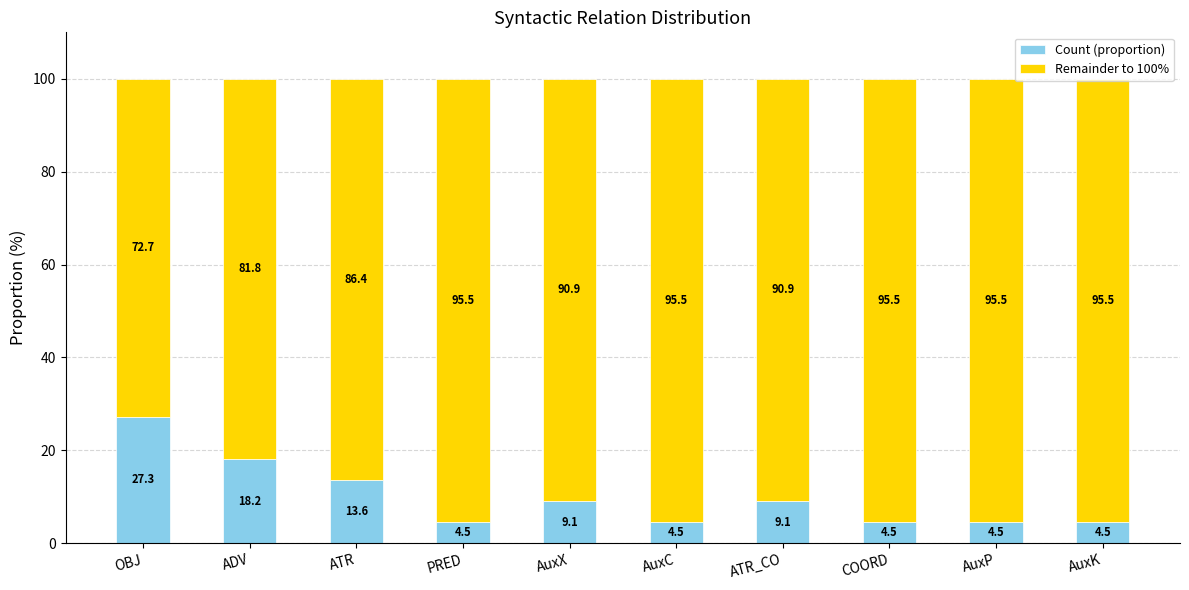

Is it true that Count (proportion) equals 4.5 at AuxC?

True